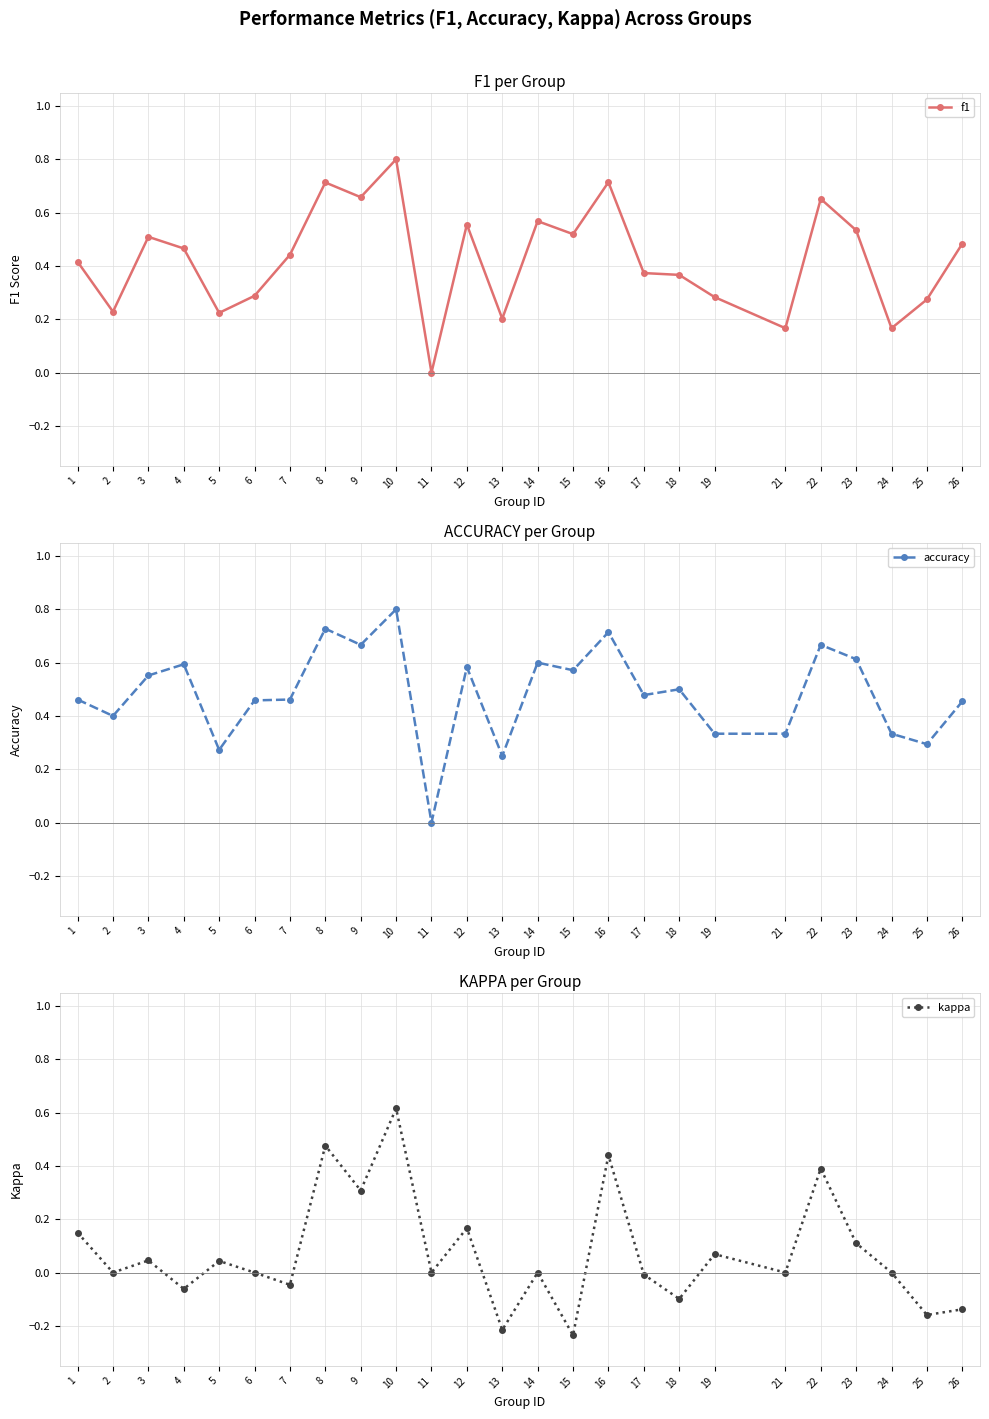

True or false: accuracy has more than 2 interior local peaks.

True